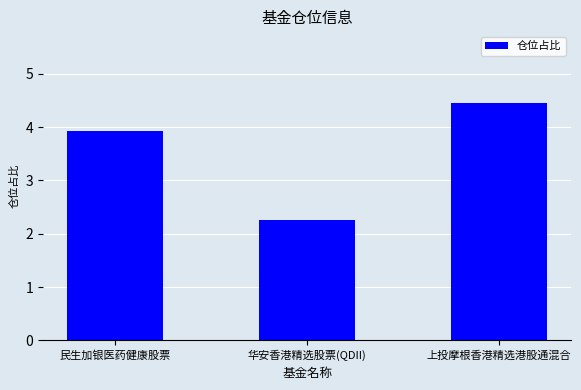

True or false: the data shows 2.2 at 华安香港精选股票(QDII).

True